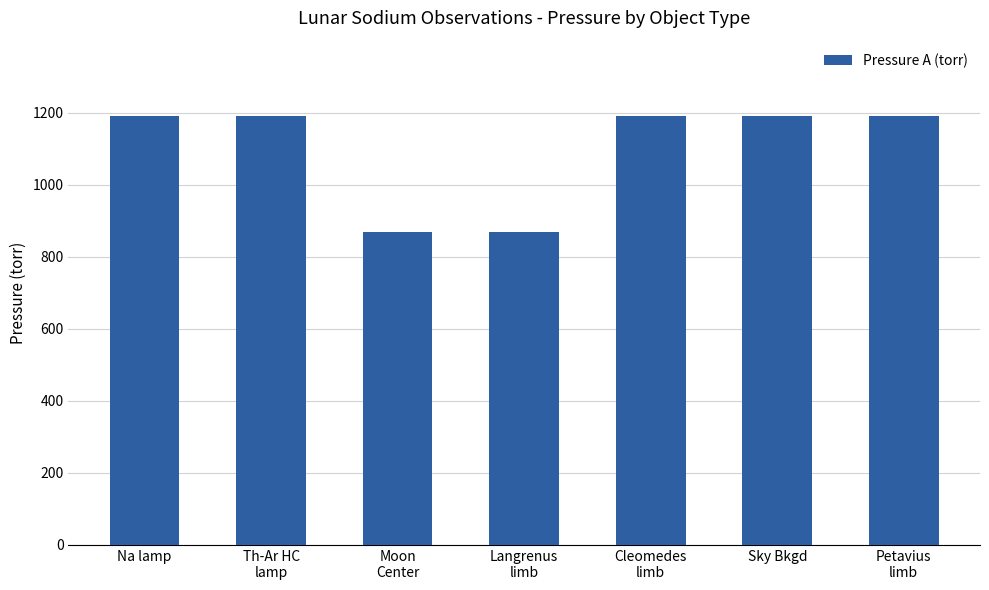

The value at Sky Bkgd is 1190. True or false?

True